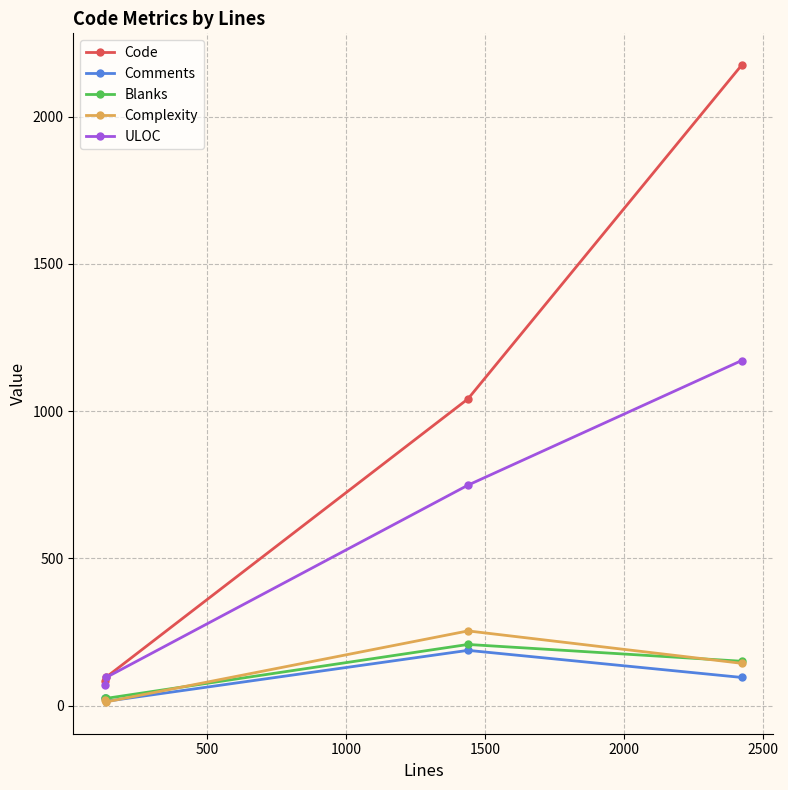

What is the average value of the ULOC series?

522